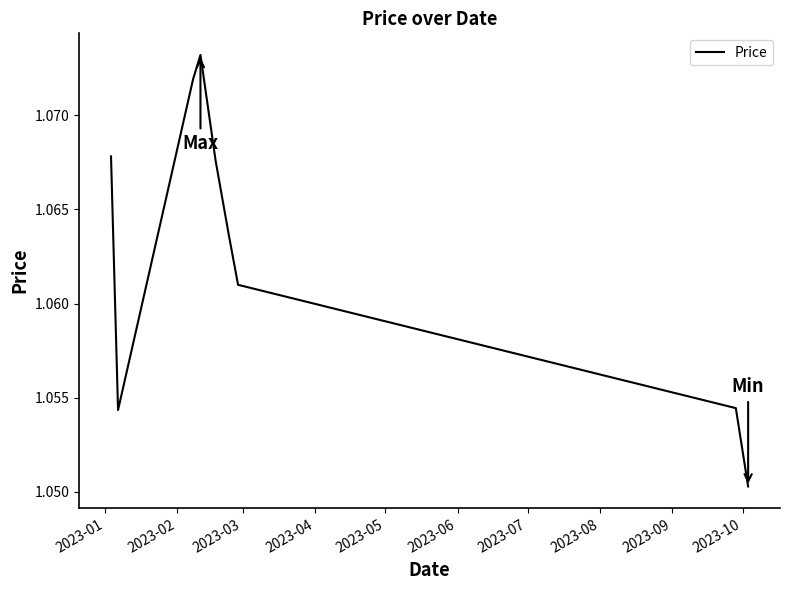

Is this an area chart (filled region under the line)?

No